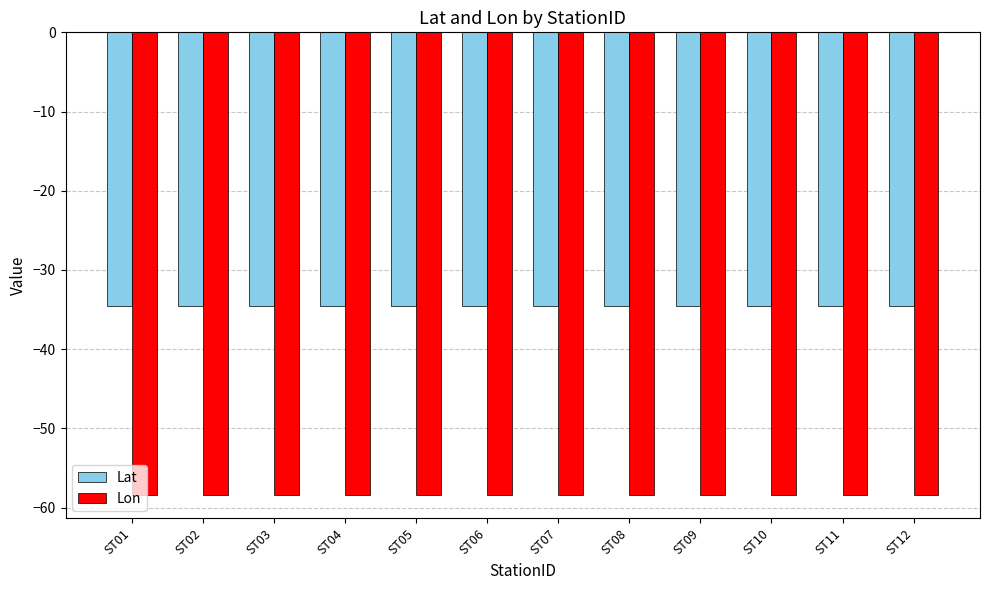

Is it true that Lon equals -99.7 at ST11?

False